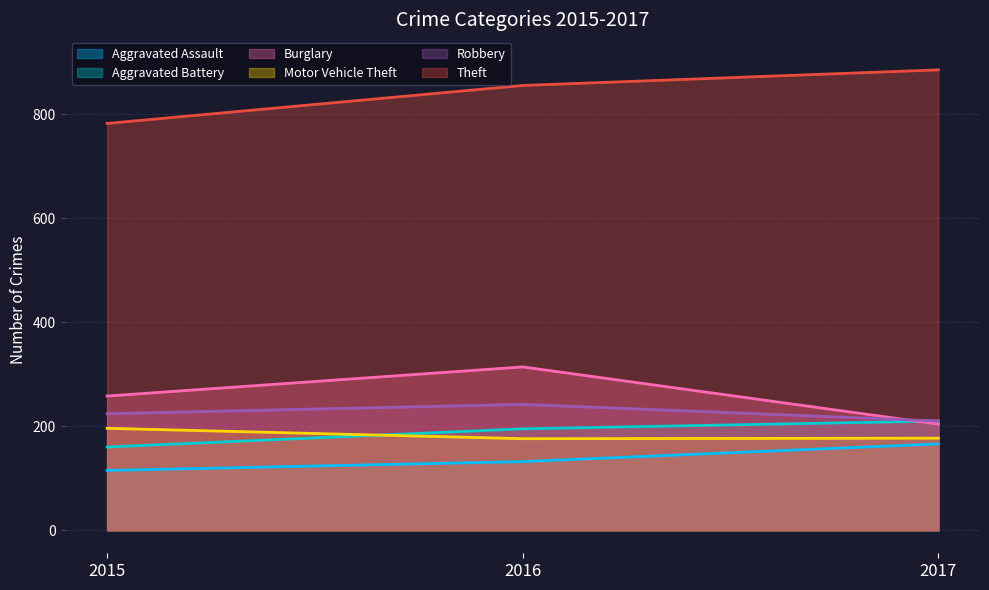

Between 2016 and 2017, which series saw the biggest shift?

Burglary